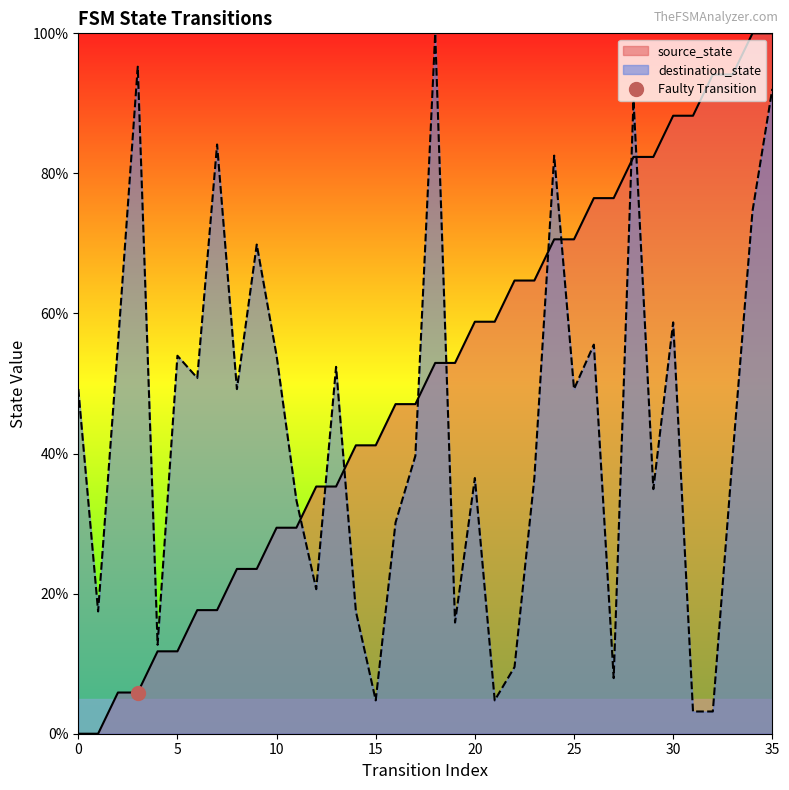

Rank the series by their average value, from highest to lowest.

source_state, destination_state